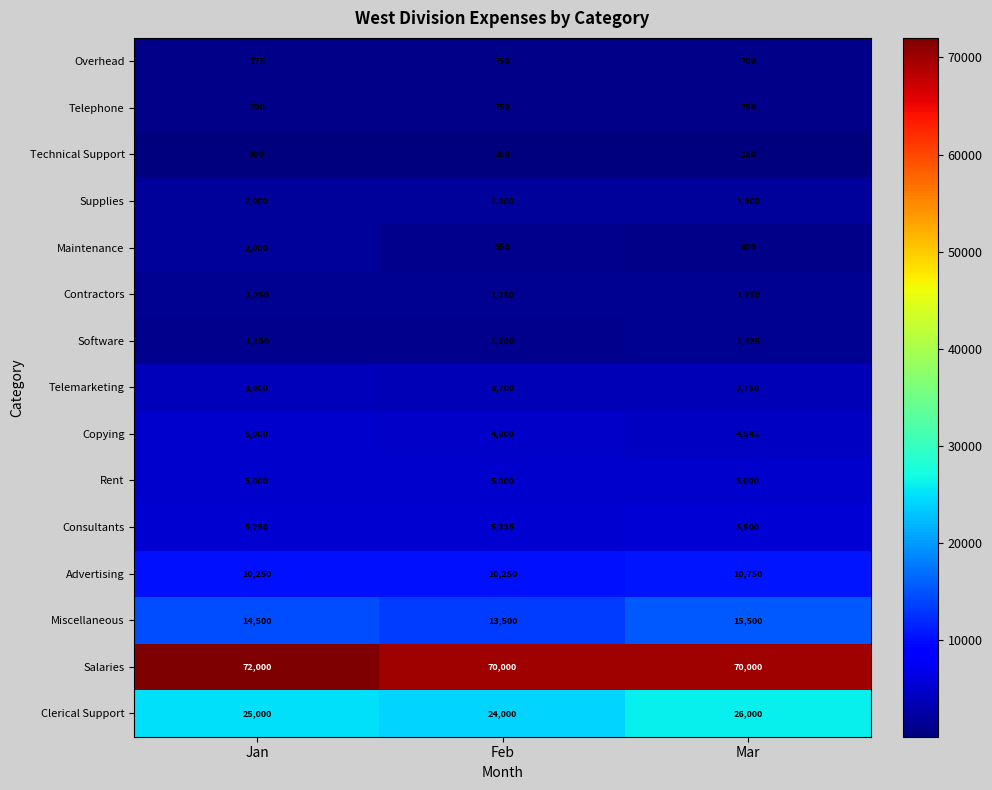

What is the maximum value shown in the chart?

72000